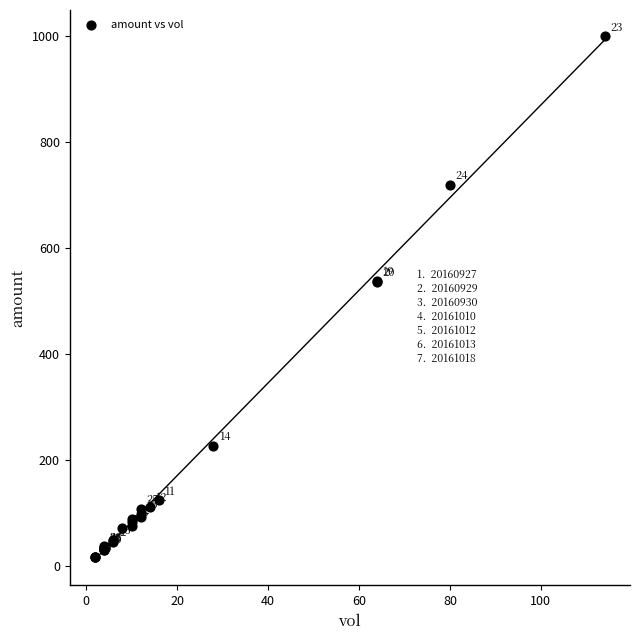

What Y value in the scatter plot is closest to 507?

535.7